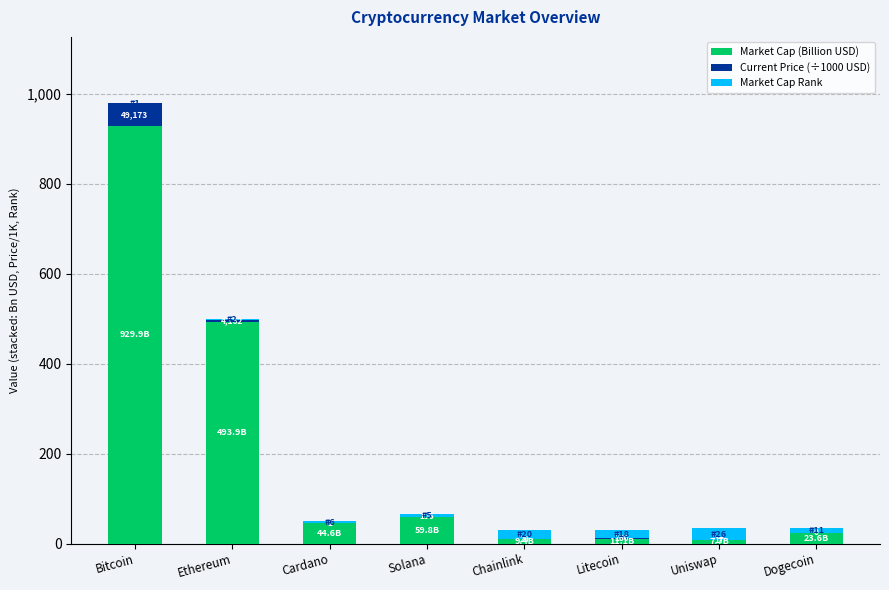

Is it true that Market Cap (Billion USD) equals 929.9 at Bitcoin?

True